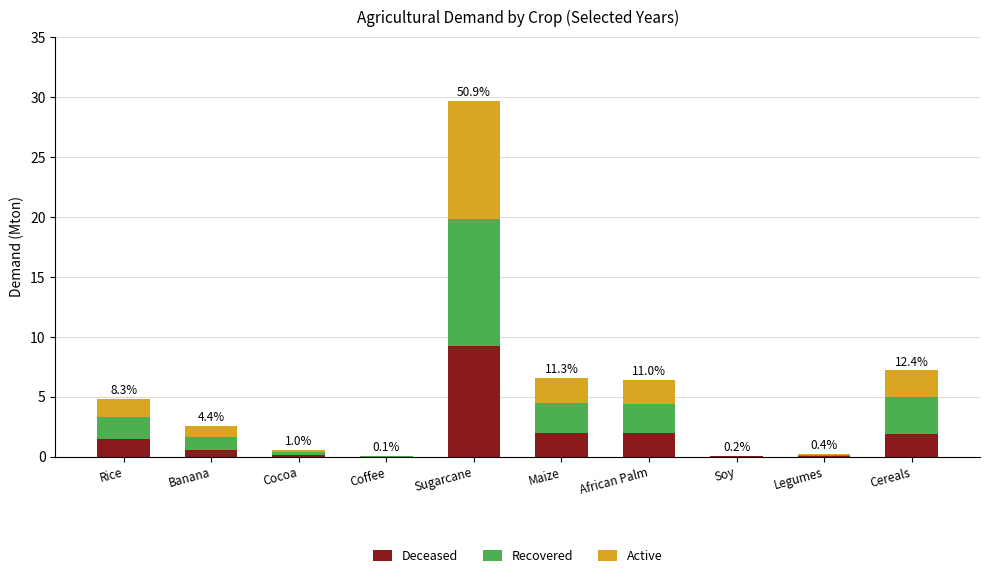

At which category is the sum across all series the highest?

Sugarcane